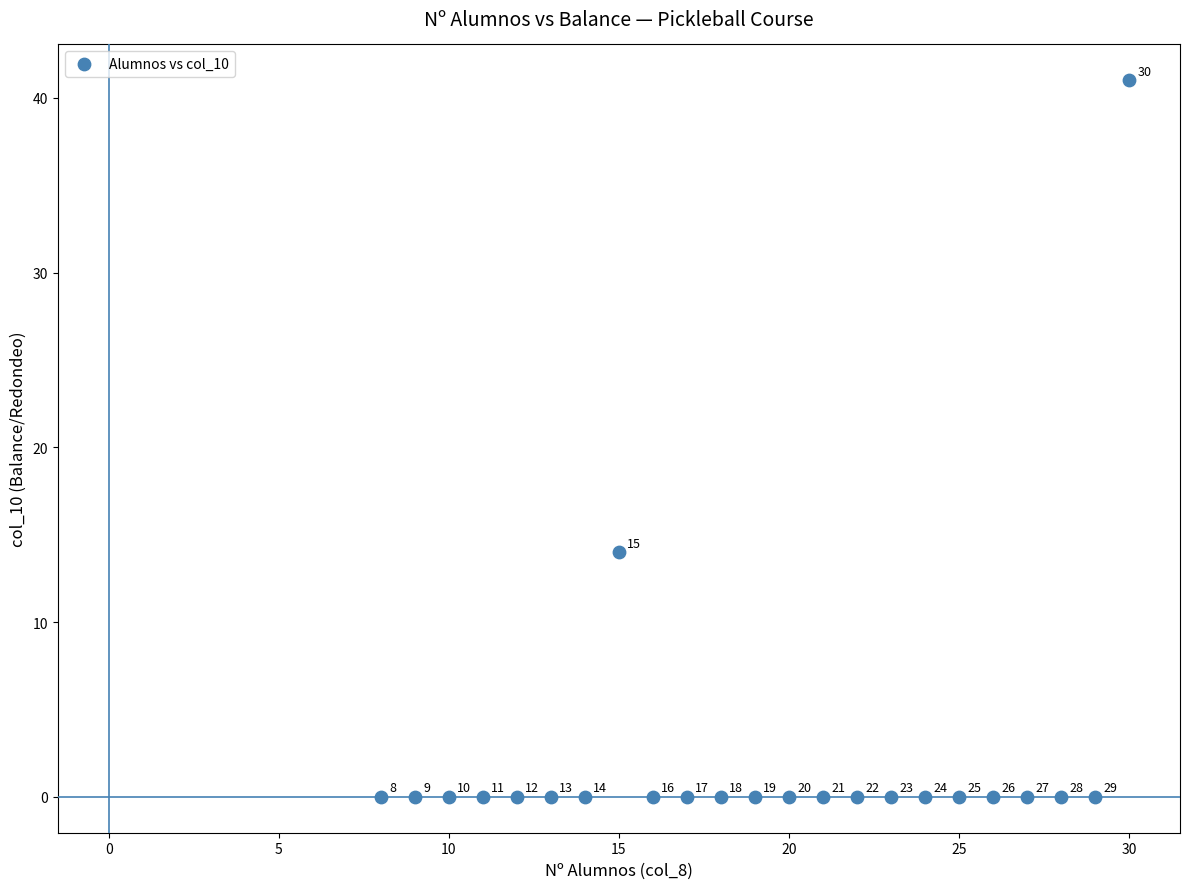

What is the range of Y values (max minus min)?

41